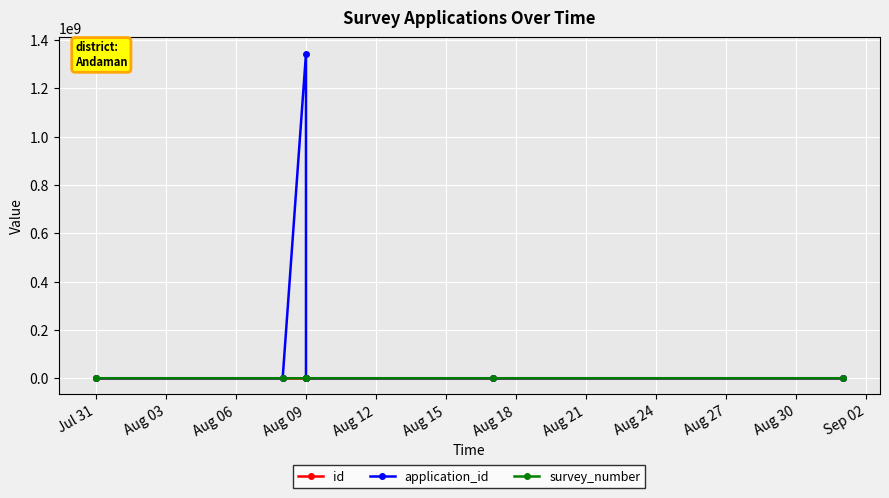

The value of id at Aug 03 is 1. True or false?

False